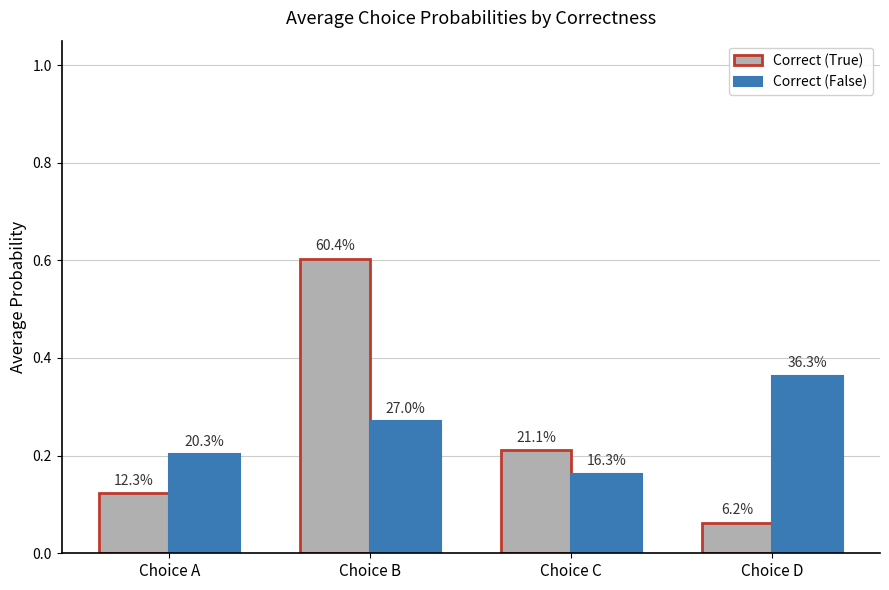

Which series has the largest range (max minus min)?

Correct (True)